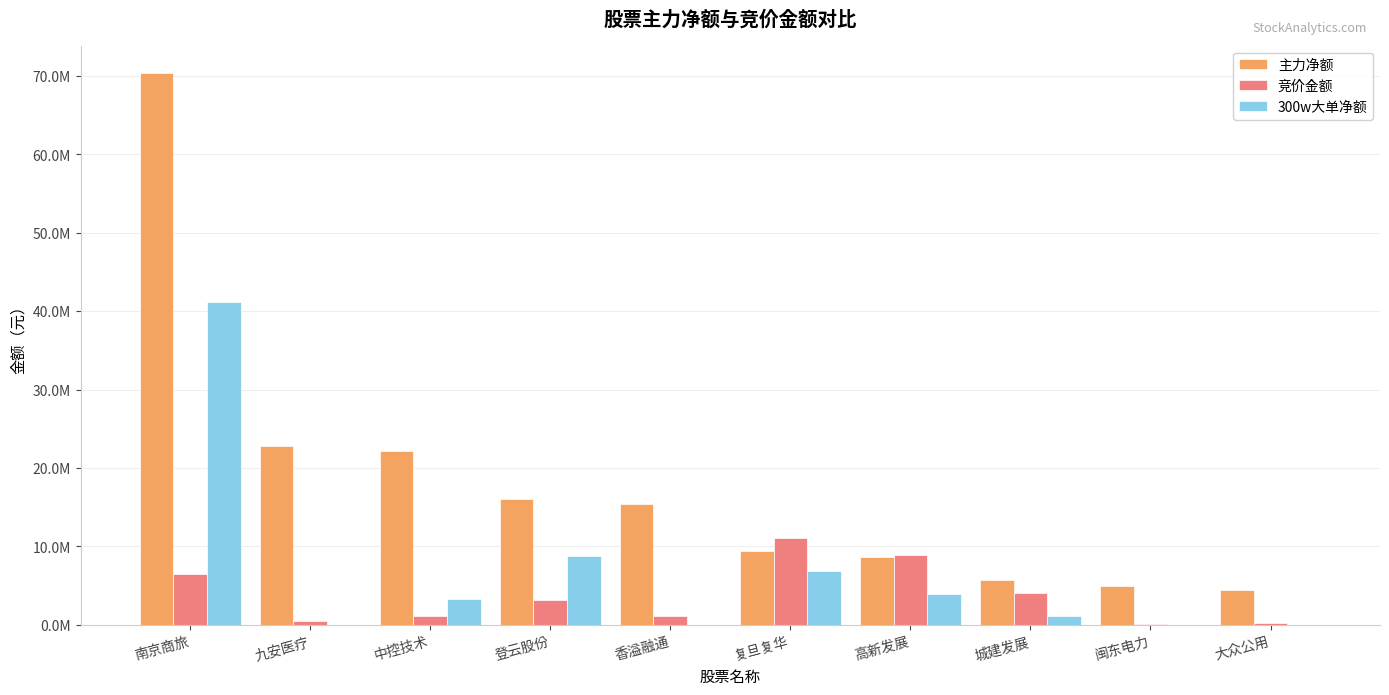

What is the greatest value displayed?

70353637